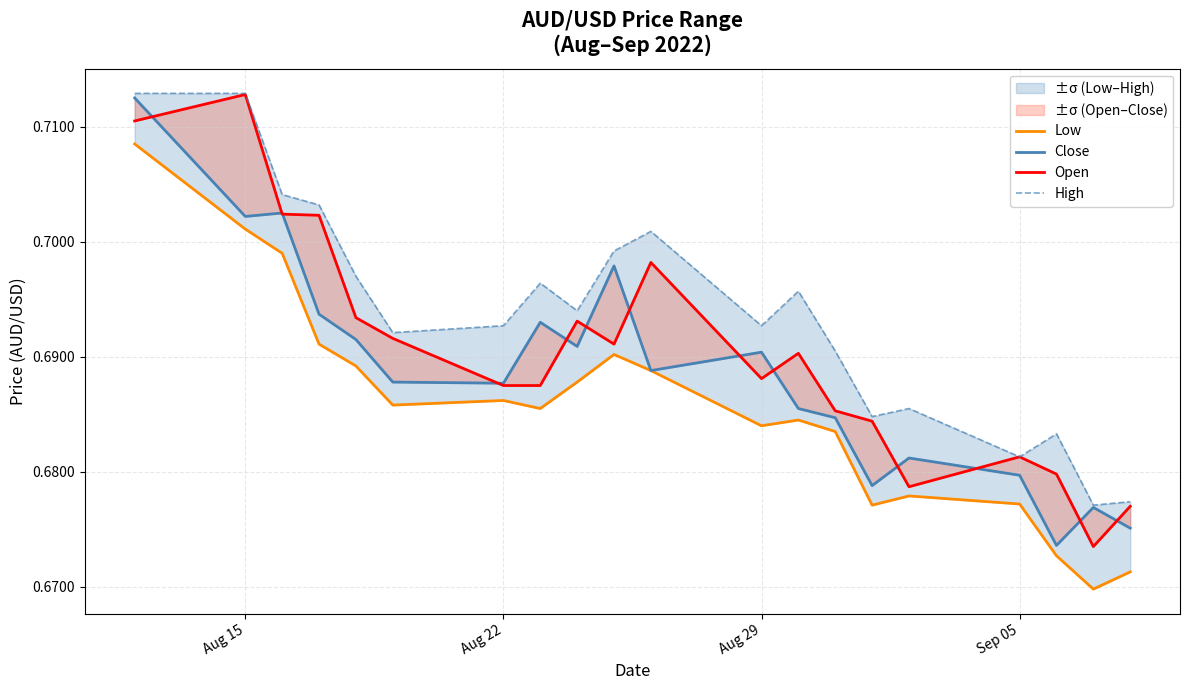

The High series shows 0.4 at 15. True or false?

False